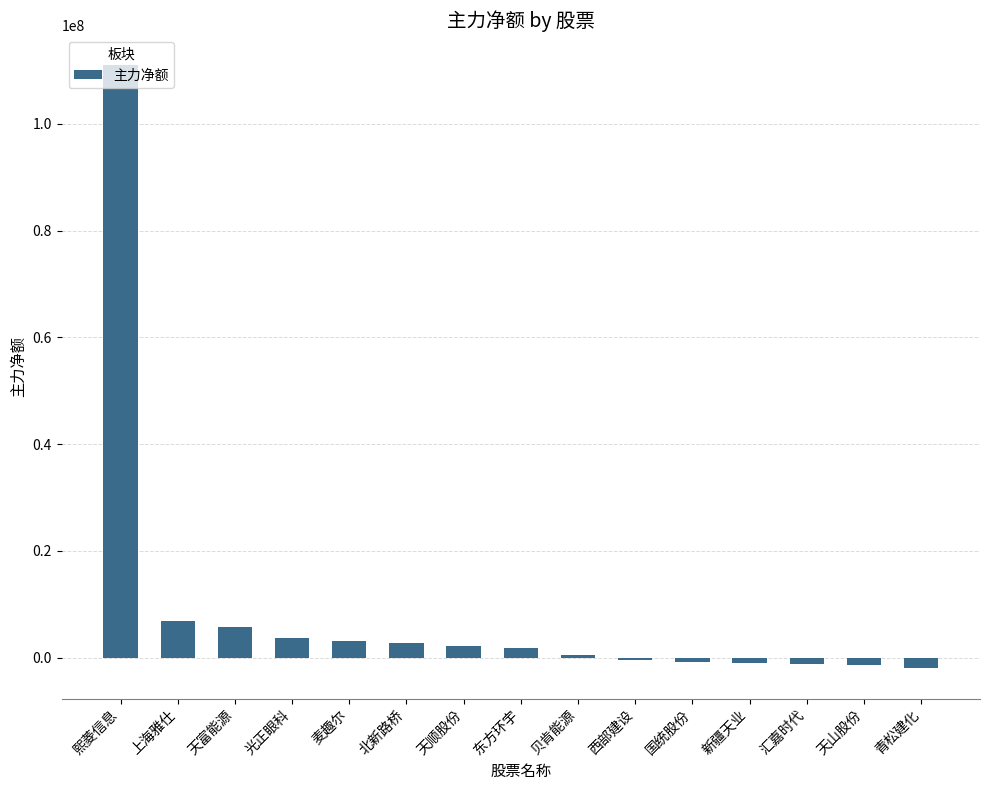

What is the difference between the maximum and minimum values?

113012259